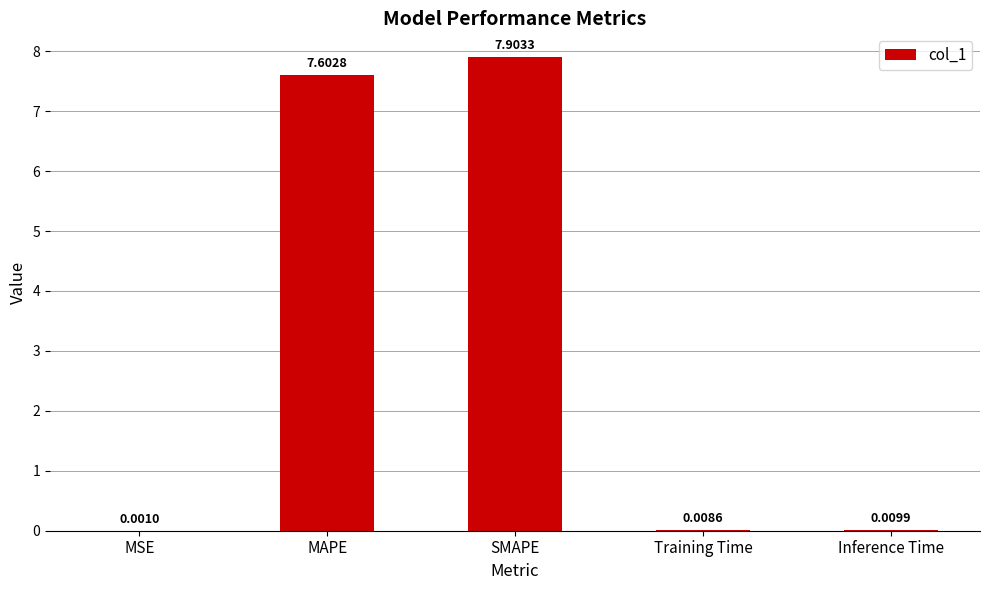

Where is the data nearest to the value 3?

Inference Time